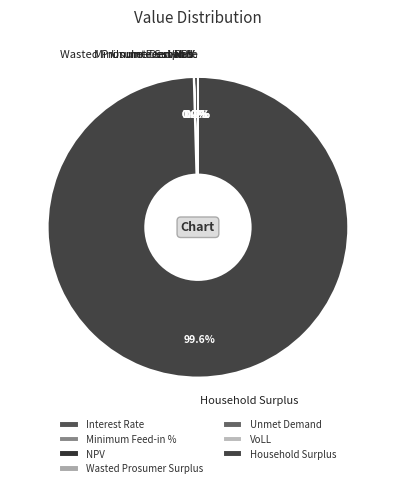

How many segments does this pie chart have?

7